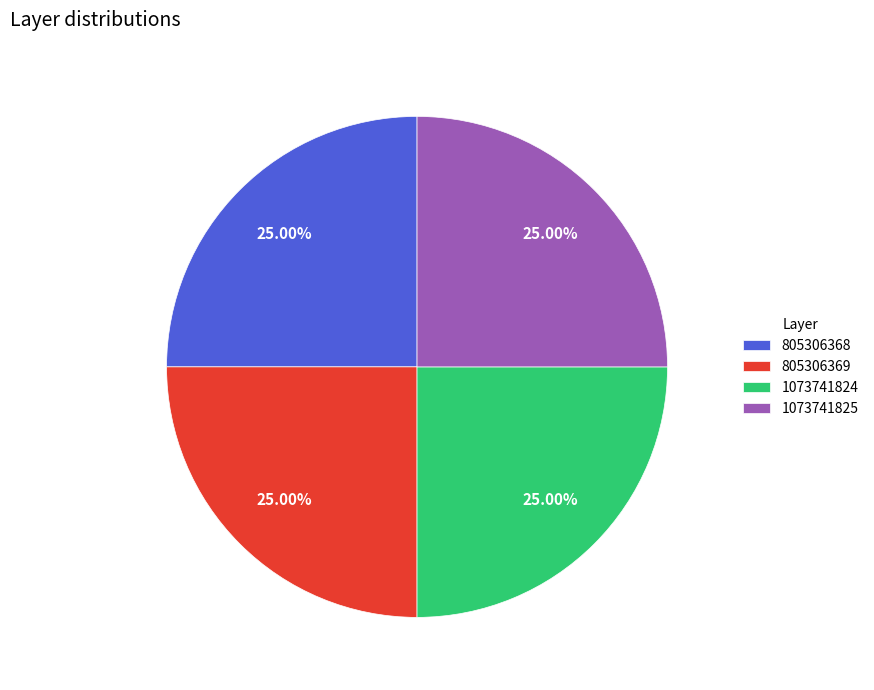

Approximately how many times larger is the value at 1073741824 compared to 805306369?

1.0